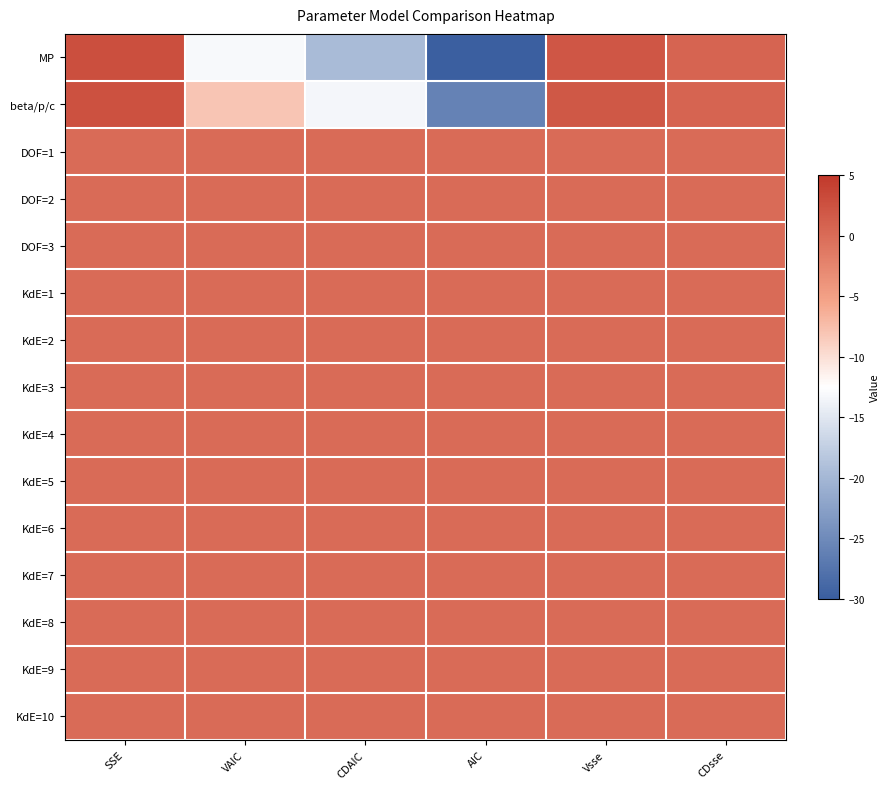

At which category does the chart reach its minimum across all series?

AIC